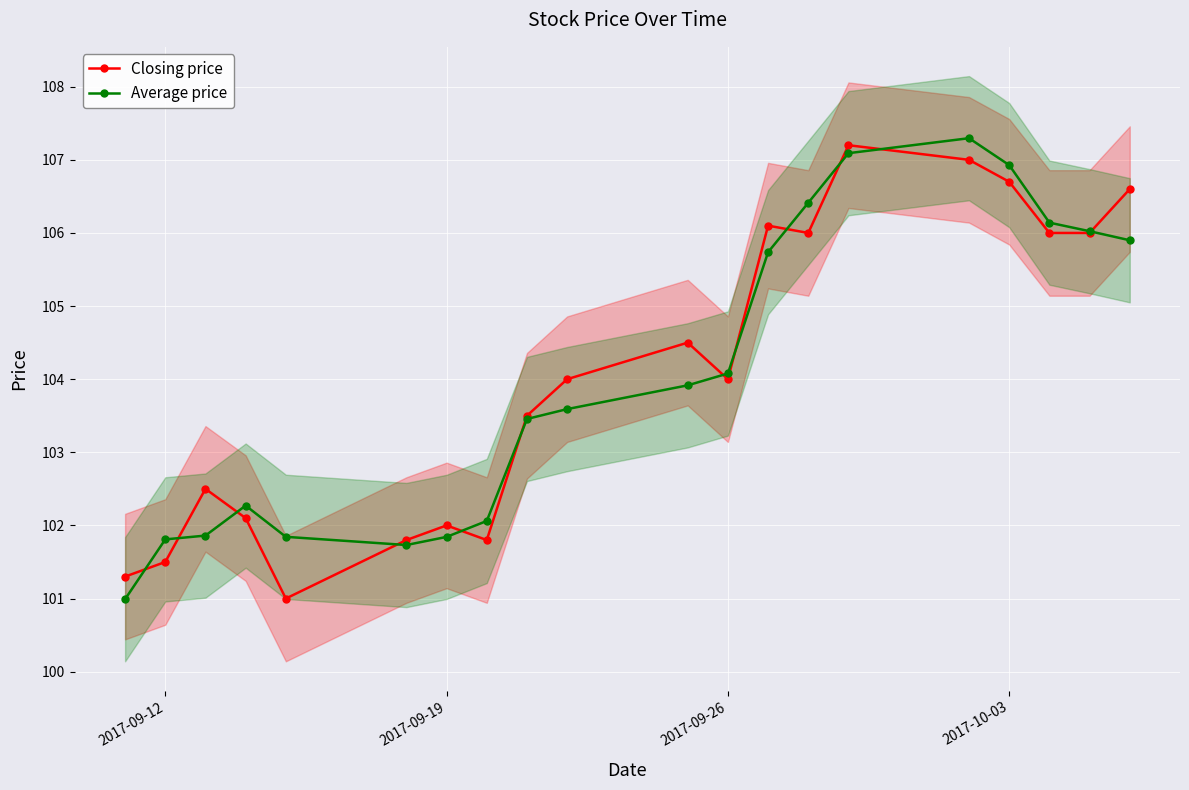

True or false: Average price has more than 0 points higher than both neighbors.

True